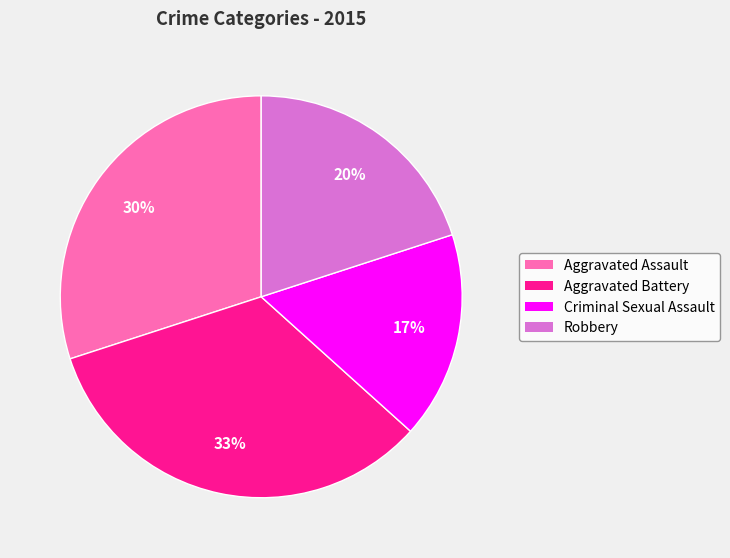

To the nearest percent, what percentage of the pie is Criminal Sexual Assault?

17%